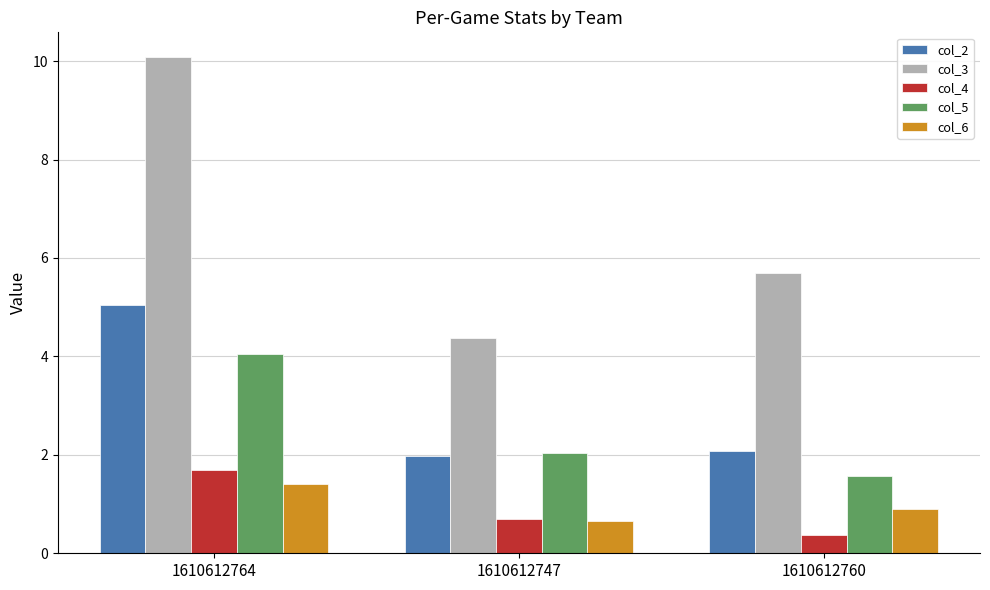

What is the total value across all series at 1610612760?

10.6